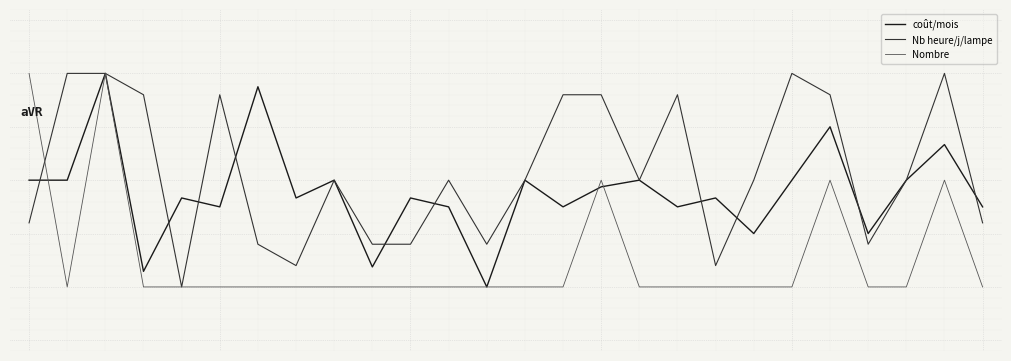

Is this an area chart (filled region under the line)?

No